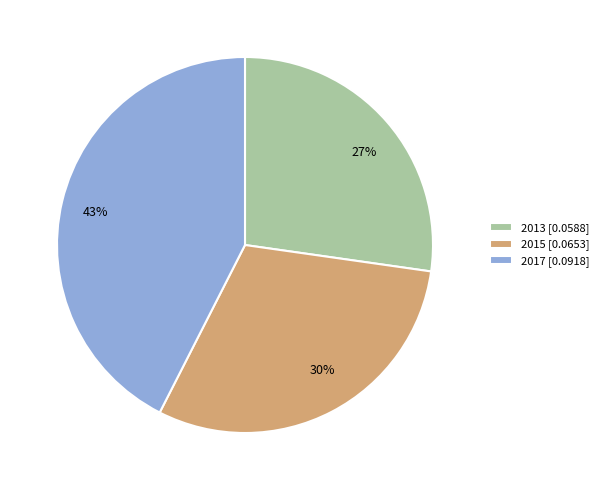

Does 2015 represent more than half of the total?

No